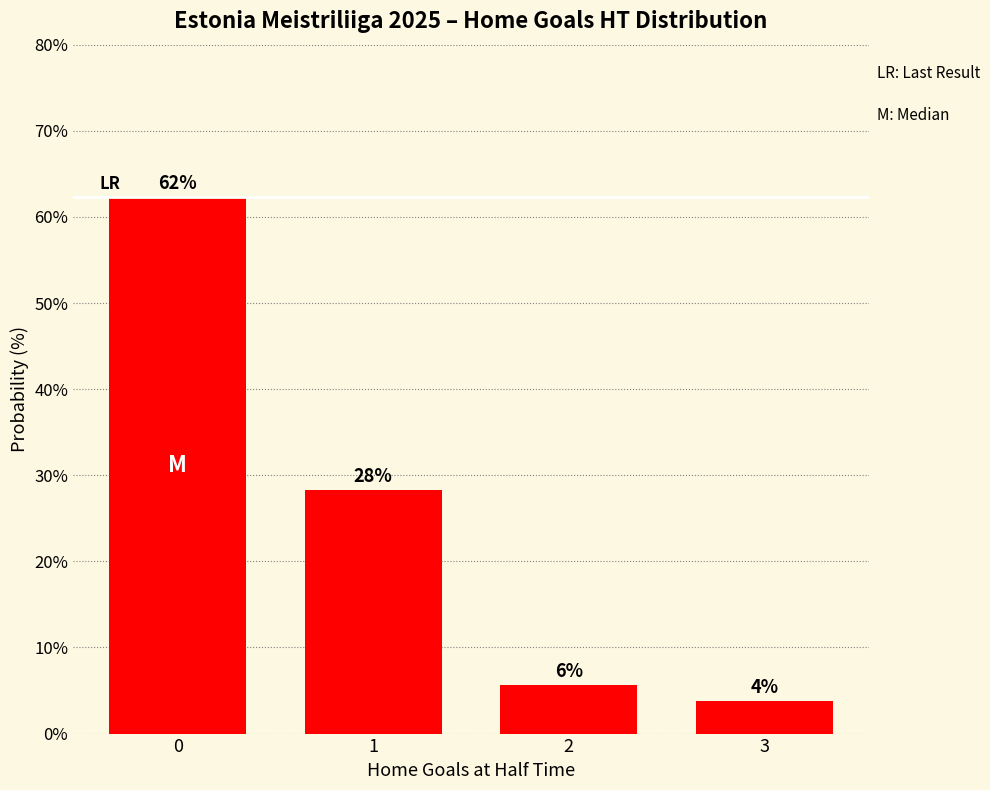

What is the difference between the maximum and second lowest values?

56.6